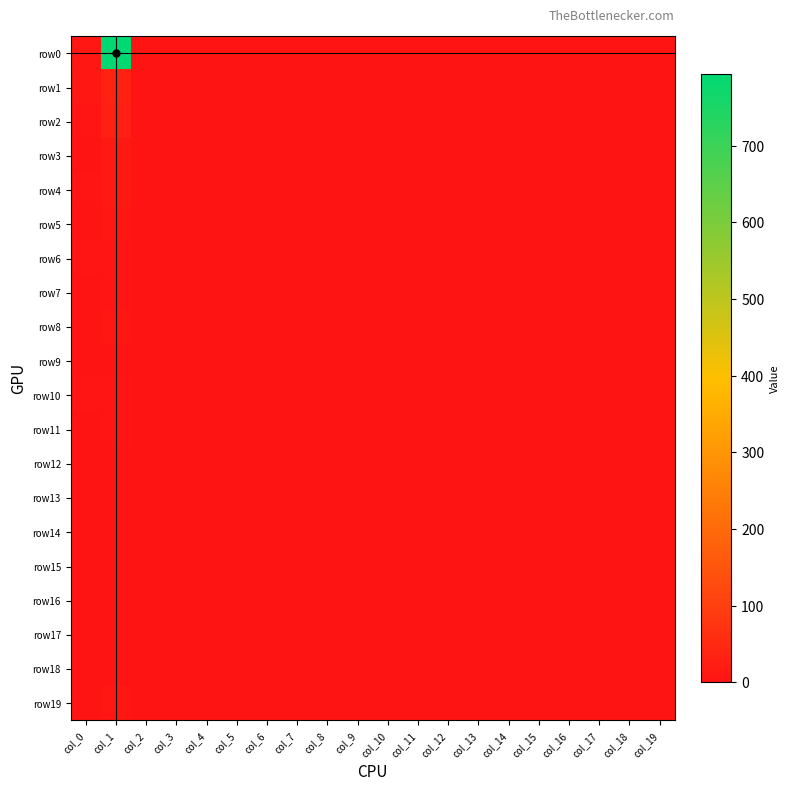

Reading left to right, what are all the values shown in this chart?

row0: col_0=10	col_1=793	col_2=0	col_3=0	col_4=0	col_5=0	col_6=0	col_7=0	col_8=0	col_9=0	col_10=0	col_11=0	col_12=0	col_13=0	col_14=0	col_15=0	col_16=0	col_17=0	col_18=0	col_19=1
row1: col_0=9	col_1=32	col_2=0	col_3=0	col_4=0	col_5=0	col_6=0	col_7=0	col_8=0	col_9=0	col_10=0	col_11=0	col_12=0	col_13=0	col_14=0	col_15=0	col_16=0	col_17=0	col_18=0	col_19=1
row2: col_0=3	col_1=26	col_2=0	col_3=0	col_4=0	col_5=0	col_6=0	col_7=0	col_8=0	col_9=0	col_10=0	col_11=0	col_12=0	col_13=0	col_14=0	col_15=0	col_16=0	col_17=0	col_18=0	col_19=0
row3: col_0=1	col_1=13	col_2=0	col_3=0	col_4=0	col_5=0	col_6=0	col_7=0	col_8=0	col_9=0	col_10=0	col_11=0	col_12=0	col_13=0	col_14=0	col_15=0	col_16=0	col_17=0	col_18=0	col_19=1
row4: col_0=2	col_1=11	col_2=0	col_3=0	col_4=0	col_5=0	col_6=0	col_7=0	col_8=0	col_9=0	col_10=0	col_11=0	col_12=0	col_13=0	col_14=0	col_15=0	col_16=0	col_17=0	col_18=0	col_19=0
row5: col_0=0	col_1=10	col_2=0	col_3=0	col_4=0	col_5=0	col_6=0	col_7=0	col_8=0	col_9=0	col_10=0	col_11=0	col_12=0	col_13=0	col_14=0	col_15=0	col_16=0	col_17=0	col_18=0	col_19=0
row6: col_0=3	col_1=6	col_2=0	col_3=0	col_4=0	col_5=0	col_6=0	col_7=0	col_8=0	col_9=0	col_10=0	col_11=0	col_12=0	col_13=0	col_14=0	col_15=0	col_16=0	col_17=0	col_18=0	col_19=0
row7: col_0=1	col_1=4	col_2=0	col_3=0	col_4=0	col_5=0	col_6=0	col_7=0	col_8=0	col_9=0	col_10=0	col_11=0	col_12=0	col_13=0	col_14=0	col_15=0	col_16=0	col_17=0	col_18=0	col_19=0
row8: col_0=0	col_1=8	col_2=0	col_3=0	col_4=0	col_5=0	col_6=0	col_7=0	col_8=0	col_9=0	col_10=0	col_11=0	col_12=0	col_13=0	col_14=0	col_15=0	col_16=0	col_17=0	col_18=0	col_19=0
row9: col_0=1	col_1=1	col_2=0	col_3=0	col_4=0	col_5=0	col_6=0	col_7=0	col_8=0	col_9=0	col_10=0	col_11=0	col_12=0	col_13=0	col_14=0	col_15=0	col_16=0	col_17=0	col_18=0	col_19=0
row10: col_0=2	col_1=2	col_2=0	col_3=0	col_4=0	col_5=0	col_6=0	col_7=0	col_8=0	col_9=0	col_10=0	col_11=0	col_12=0	col_13=0	col_14=0	col_15=0	col_16=0	col_17=0	col_18=0	col_19=0
row11: col_0=0	col_1=2	col_2=0	col_3=0	col_4=0	col_5=0	col_6=0	col_7=0	col_8=0	col_9=0	col_10=0	col_11=0	col_12=0	col_13=0	col_14=0	col_15=0	col_16=0	col_17=0	col_18=0	col_19=0
row12: col_0=1	col_1=1	col_2=0	col_3=0	col_4=0	col_5=0	col_6=0	col_7=0	col_8=0	col_9=0	col_10=0	col_11=0	col_12=0	col_13=0	col_14=0	col_15=0	col_16=0	col_17=0	col_18=0	col_19=0
row13: col_0=0	col_1=1	col_2=0	col_3=0	col_4=0	col_5=0	col_6=0	col_7=0	col_8=0	col_9=0	col_10=0	col_11=0	col_12=0	col_13=0	col_14=0	col_15=0	col_16=0	col_17=0	col_18=0	col_19=0
row14: col_0=1	col_1=1	col_2=0	col_3=0	col_4=0	col_5=0	col_6=0	col_7=0	col_8=0	col_9=0	col_10=0	col_11=0	col_12=0	col_13=0	col_14=0	col_15=0	col_16=0	col_17=0	col_18=0	col_19=0
row15: col_0=1	col_1=0	col_2=0	col_3=0	col_4=0	col_5=0	col_6=0	col_7=0	col_8=0	col_9=0	col_10=0	col_11=0	col_12=0	col_13=0	col_14=0	col_15=0	col_16=0	col_17=0	col_18=0	col_19=0
row16: col_0=1	col_1=1	col_2=0	col_3=0	col_4=0	col_5=0	col_6=0	col_7=0	col_8=0	col_9=0	col_10=0	col_11=0	col_12=0	col_13=0	col_14=0	col_15=0	col_16=0	col_17=0	col_18=0	col_19=0
row17: col_0=0	col_1=1	col_2=0	col_3=0	col_4=0	col_5=0	col_6=0	col_7=0	col_8=0	col_9=0	col_10=0	col_11=0	col_12=0	col_13=0	col_14=0	col_15=0	col_16=0	col_17=0	col_18=0	col_19=0
row18: col_0=0	col_1=0	col_2=0	col_3=0	col_4=0	col_5=0	col_6=0	col_7=0	col_8=0	col_9=0	col_10=0	col_11=0	col_12=0	col_13=0	col_14=0	col_15=0	col_16=0	col_17=0	col_18=0	col_19=0
row19: col_0=0	col_1=9	col_2=0	col_3=0	col_4=0	col_5=0	col_6=0	col_7=0	col_8=0	col_9=0	col_10=0	col_11=0	col_12=0	col_13=0	col_14=0	col_15=0	col_16=0	col_17=0	col_18=0	col_19=0